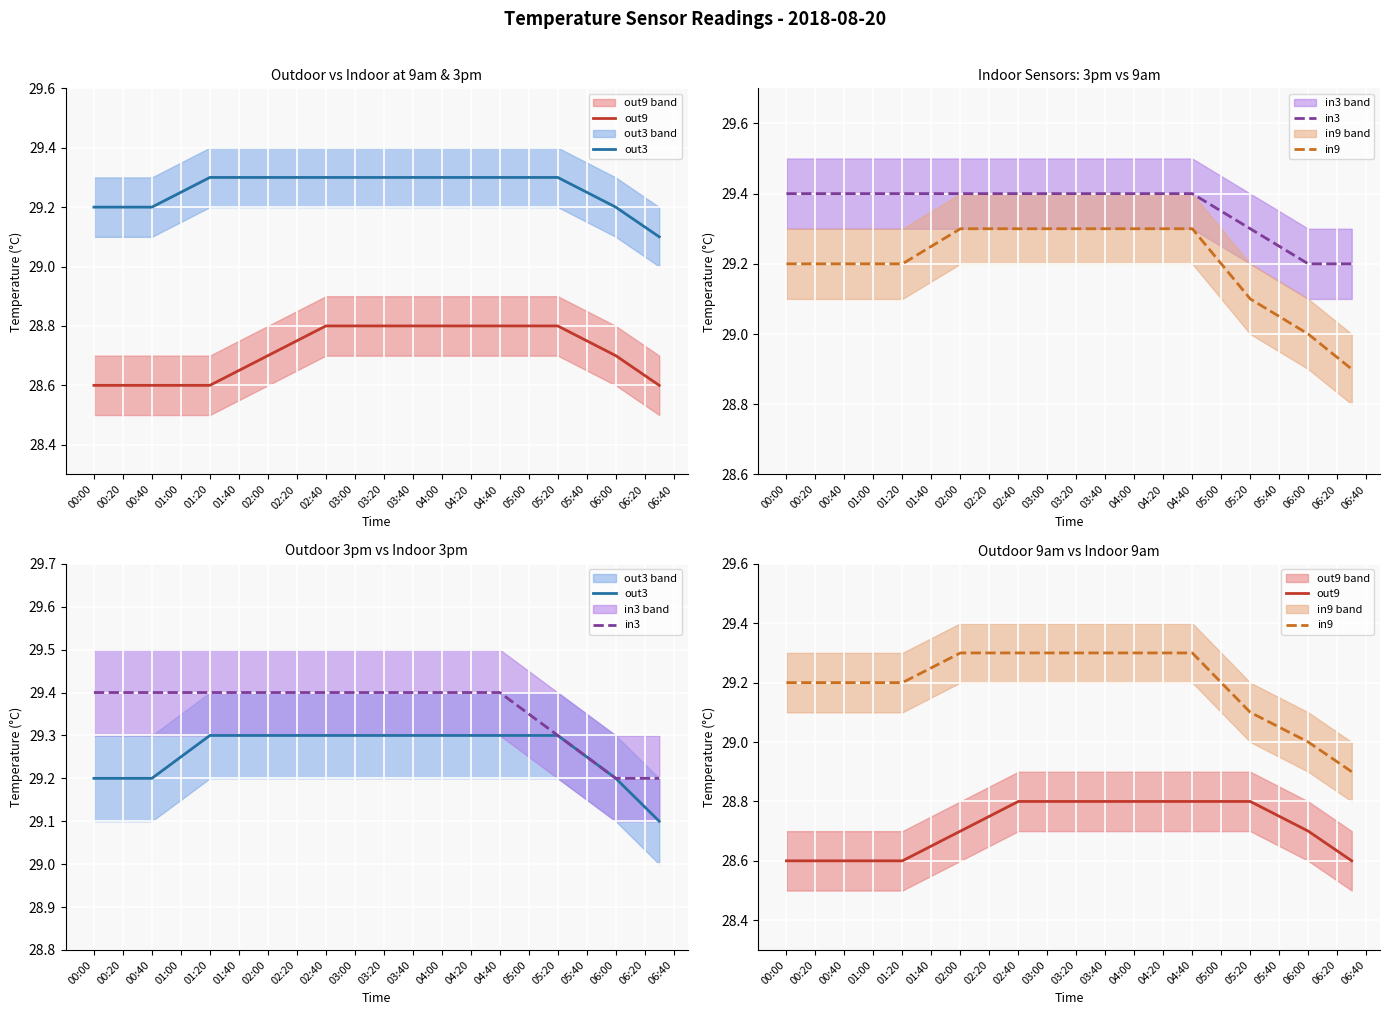

What is the difference between the maximum and minimum values in the in3 series?

0.2